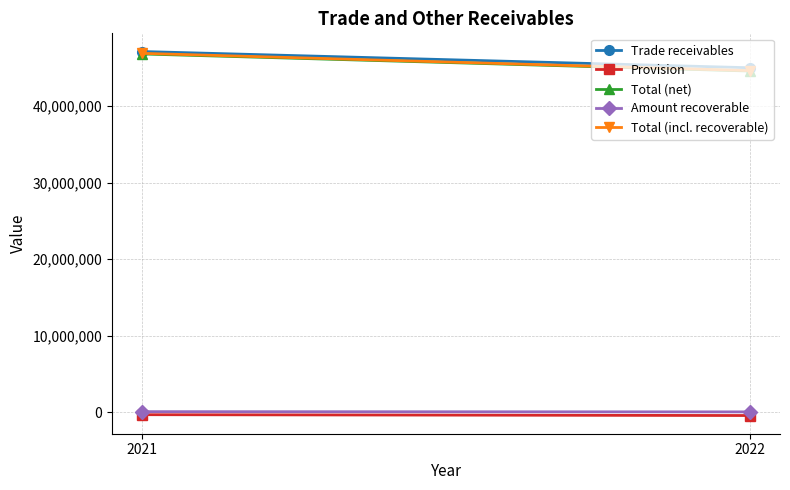

What is the difference between the Total (incl. recoverable) values at 2022 and 2021?

2258704